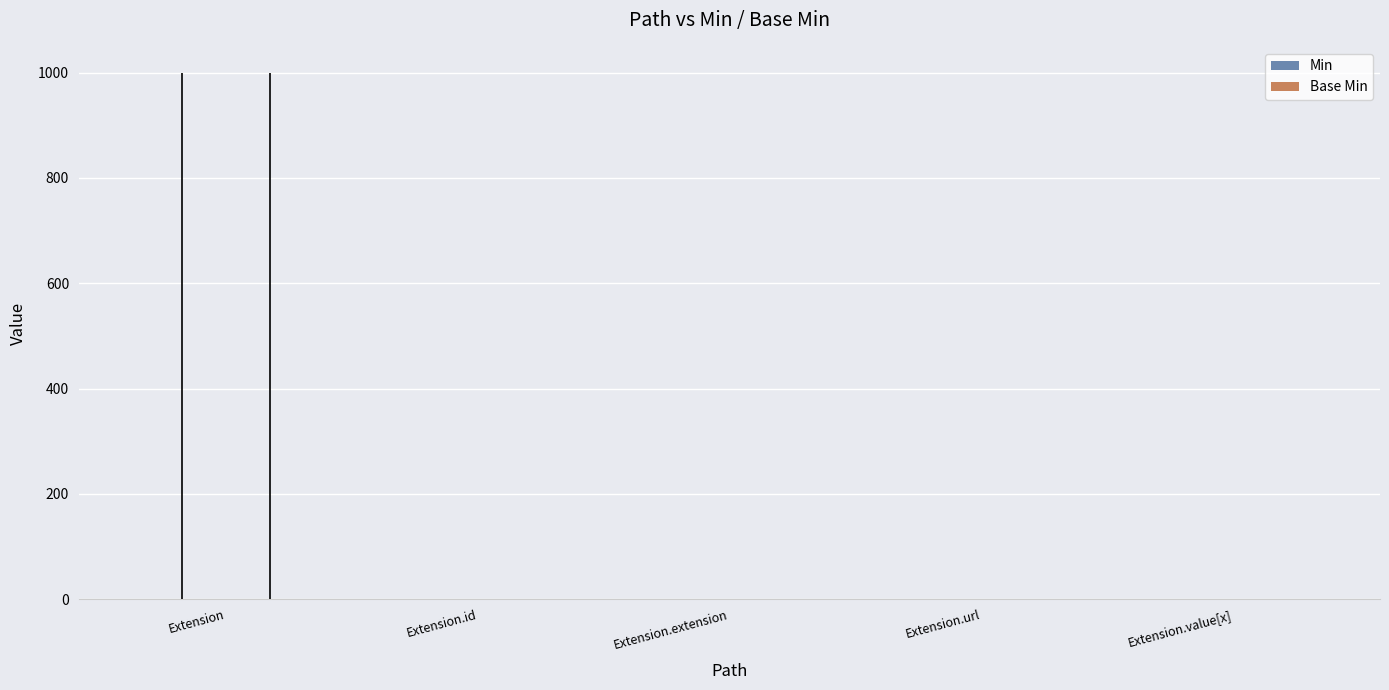

How many categories are shown in the chart?

5